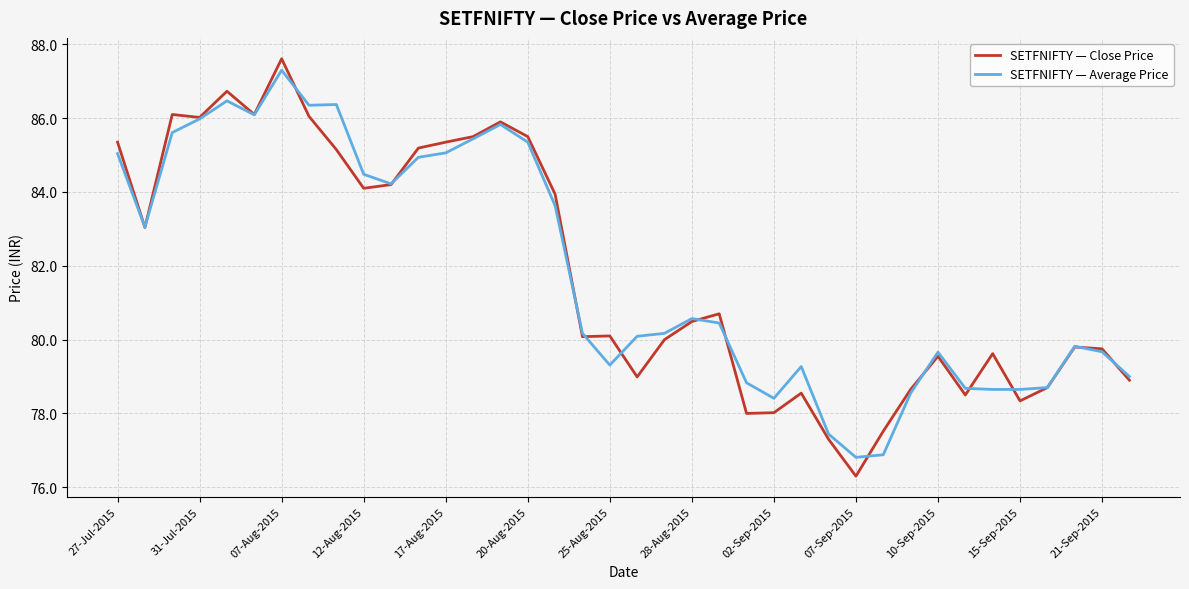

What is the maximum value shown in the chart?

87.6